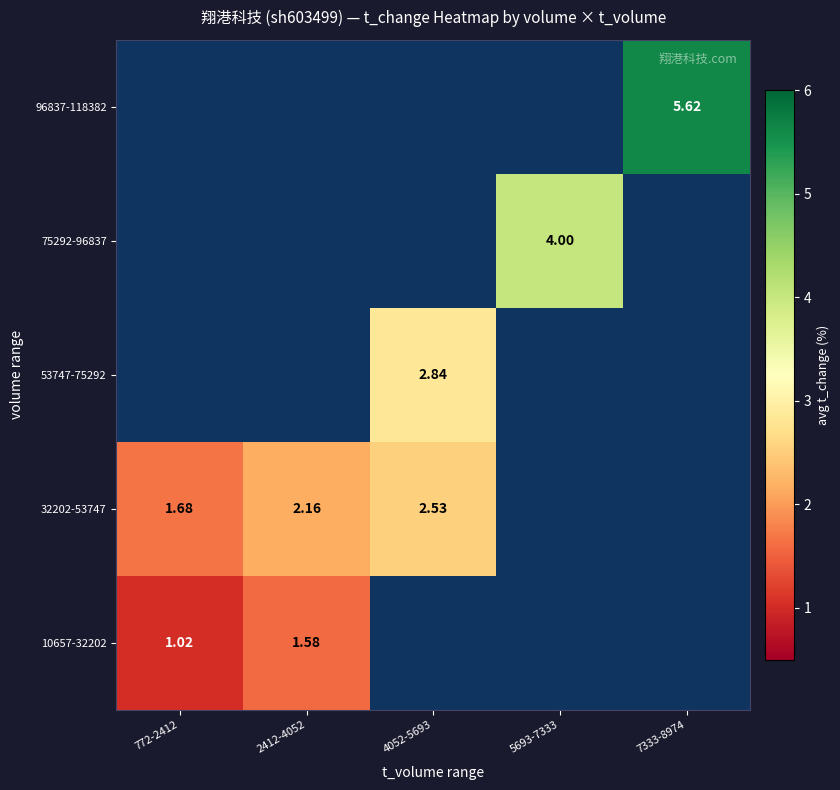

Is the value of 32202-53747 at 772-2412 greater than the value of 10657-32202 at 772-2412?

Yes